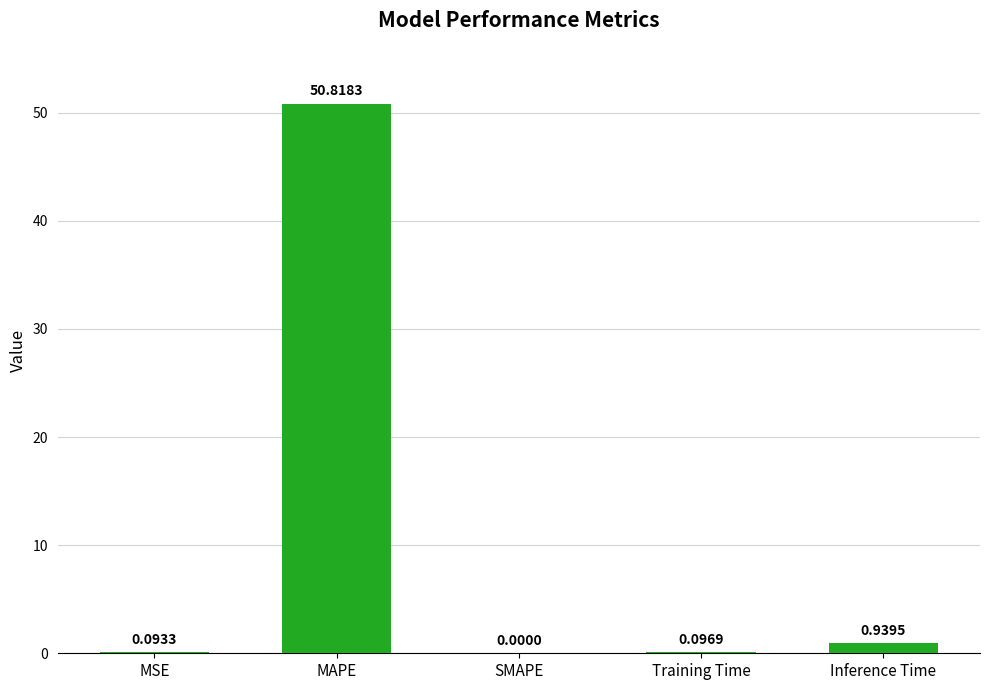

The chart shows a value of 0.0 at SMAPE. True or false?

True